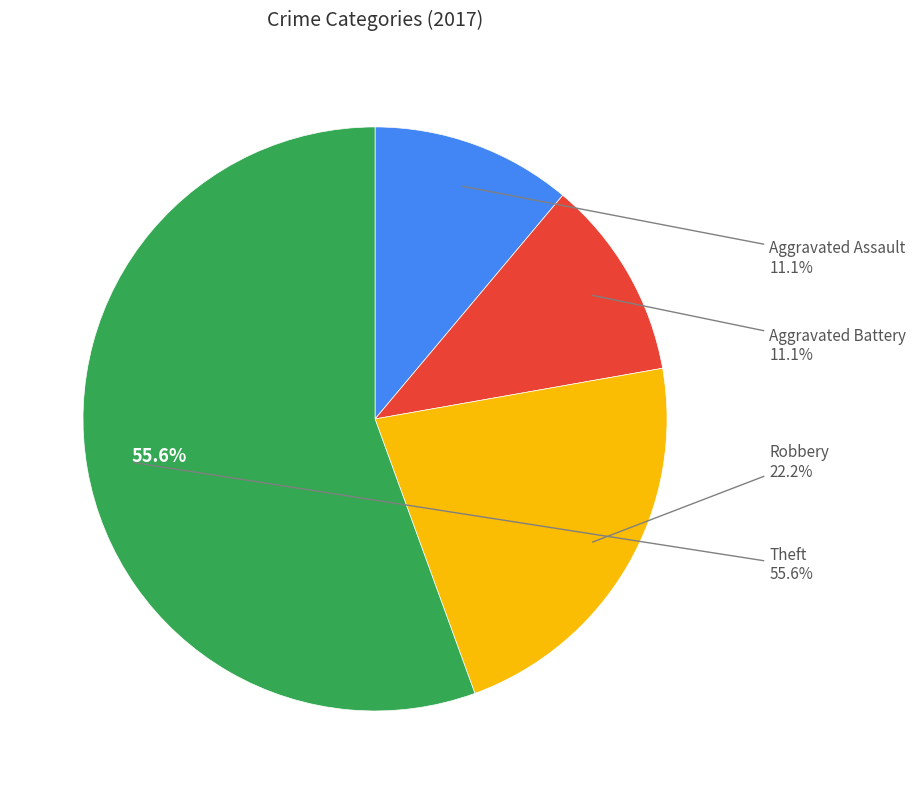

Is there any slice that represents more than half of the pie?

Yes